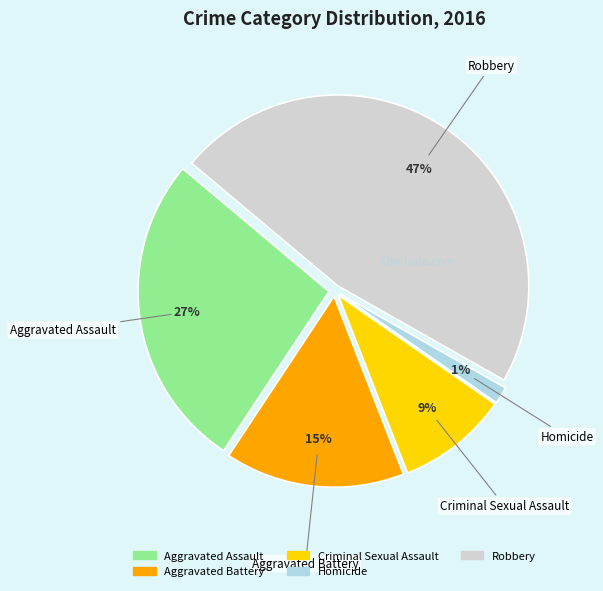

What is the largest slice in the pie chart?

Robbery